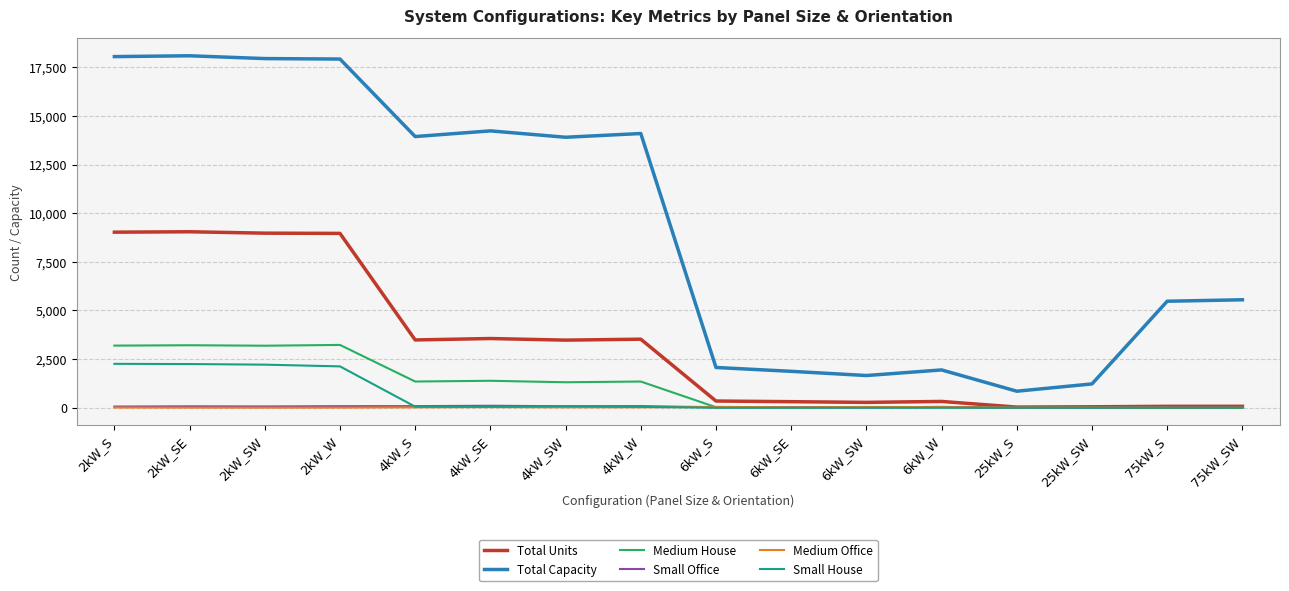

Count the number of data series in this chart.

6